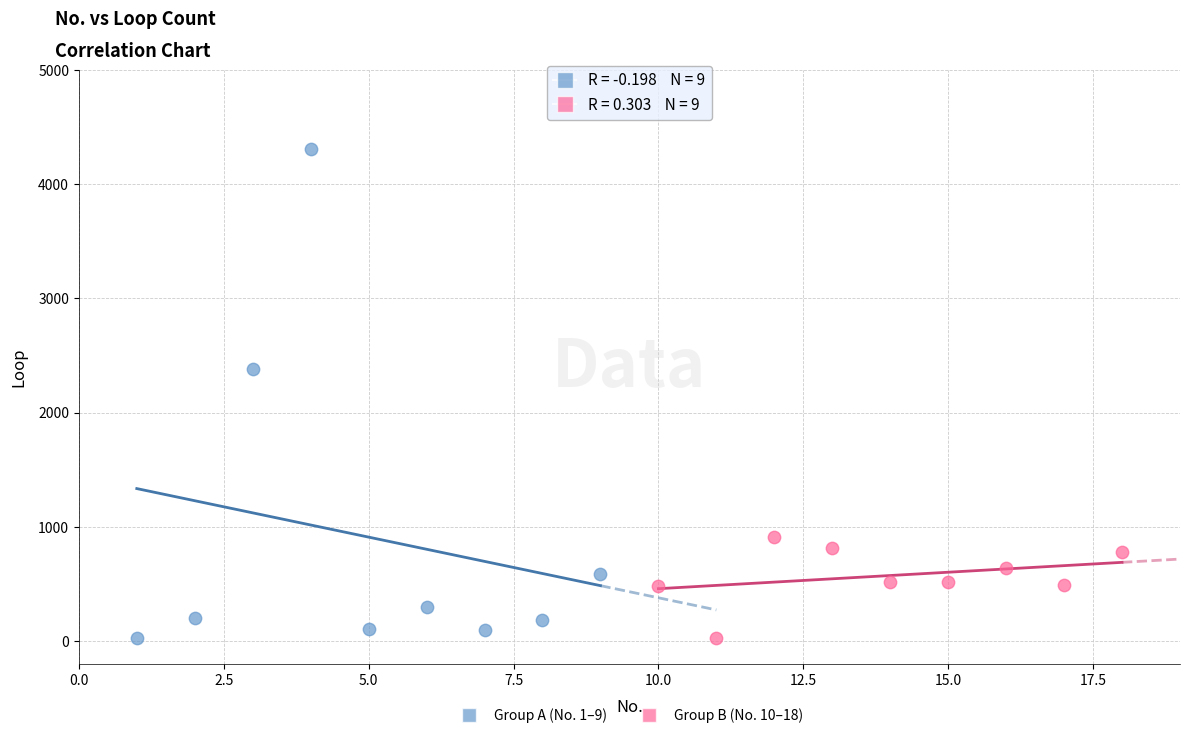

Which series contains the highest Y value?

Group A (No. 1–9)